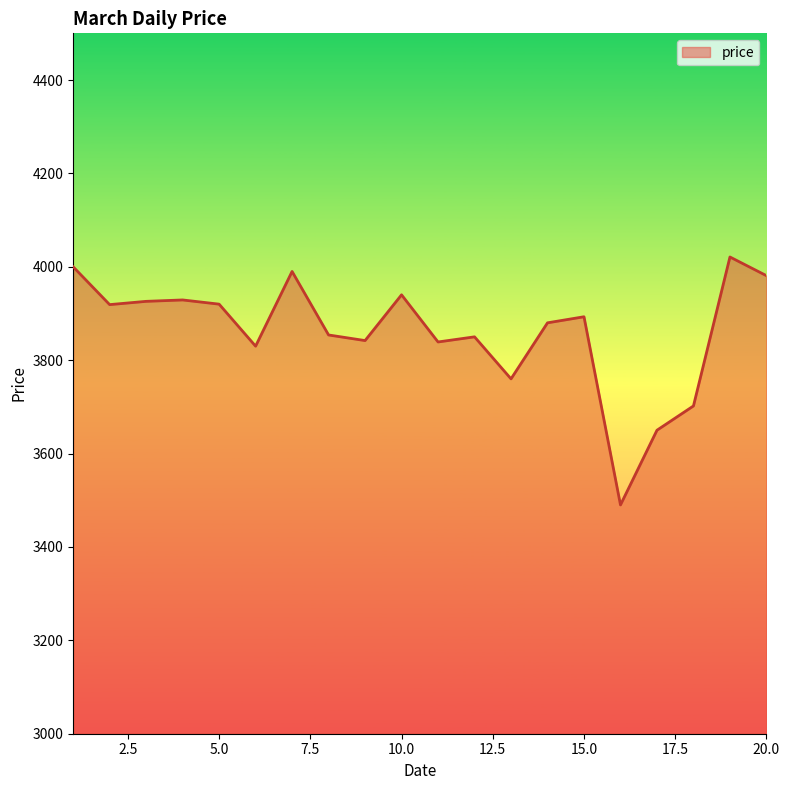

What is the greatest value displayed?

4021